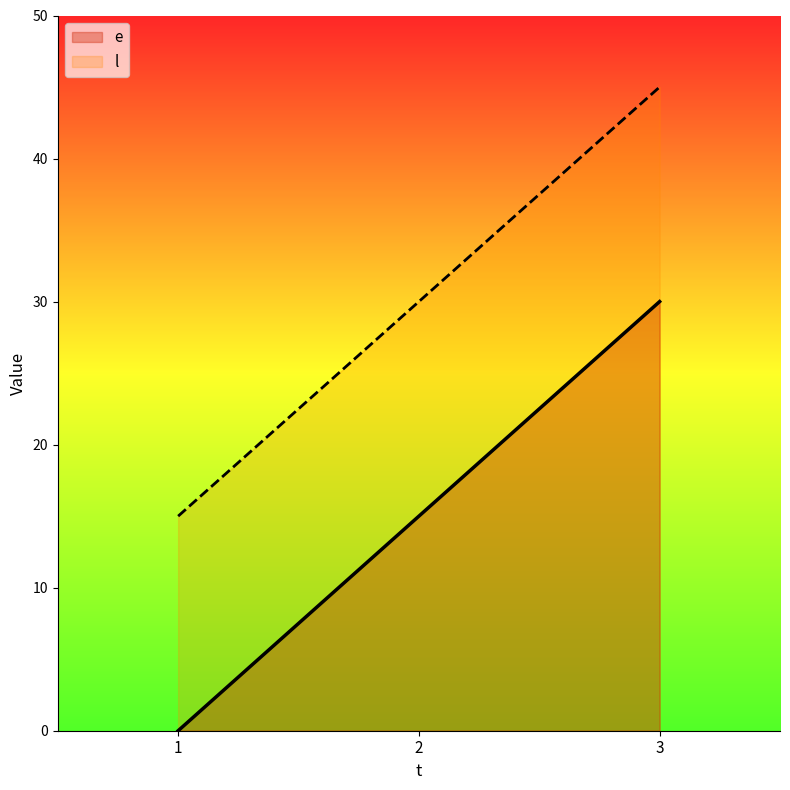

The e series shows 30 at 3. True or false?

True